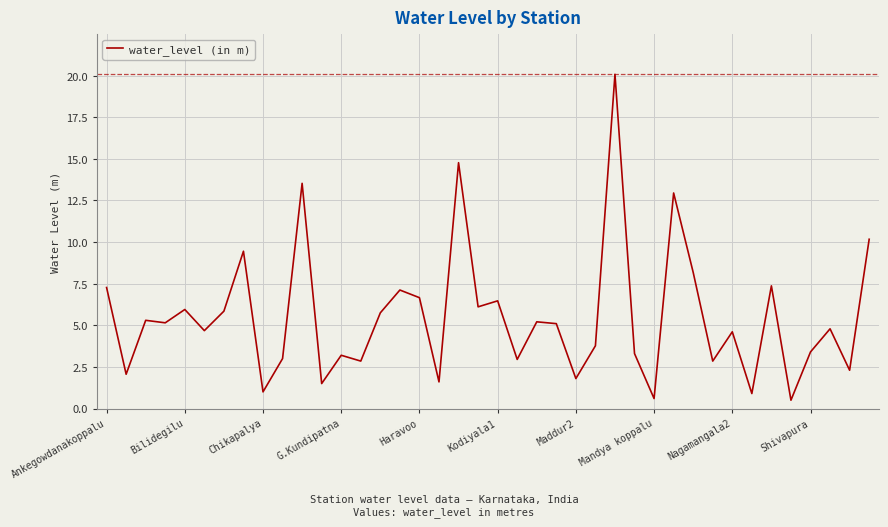

Does the chart display data point markers on the line(s)?

No